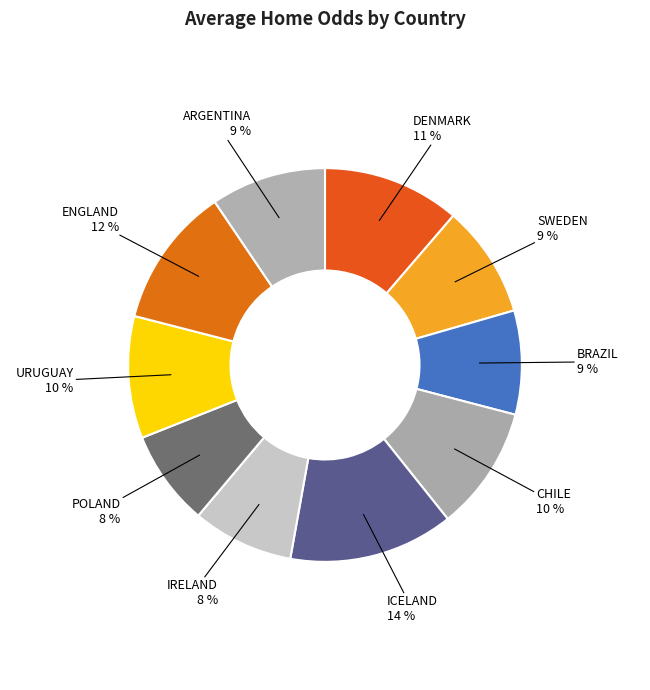

What is the smallest slice in the pie chart?

POLAND